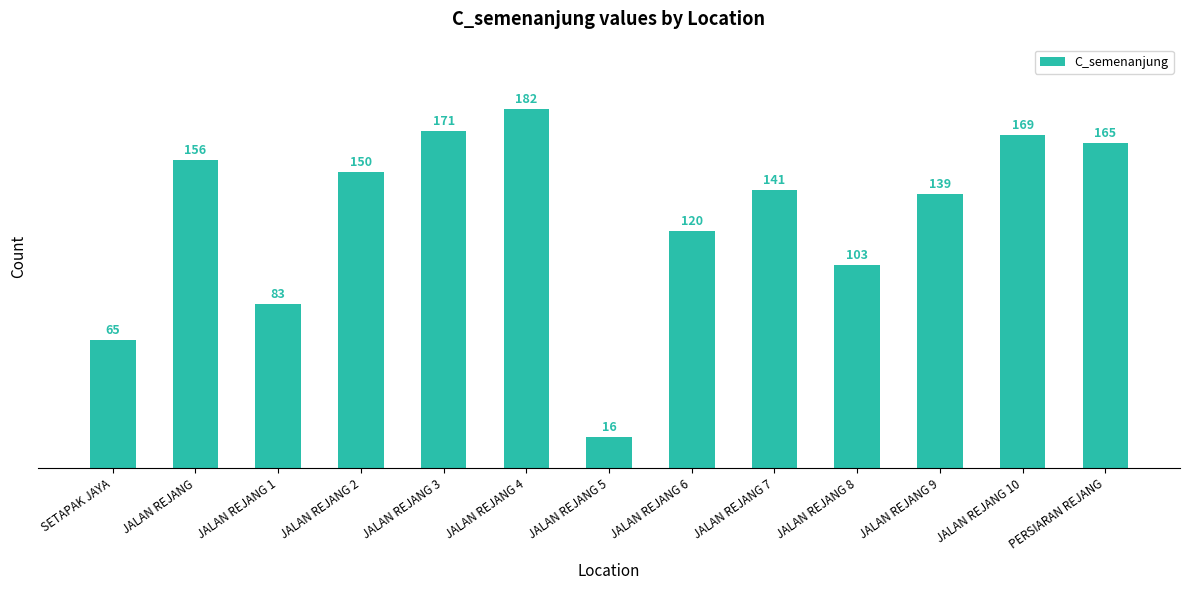

What is the difference between the maximum and minimum values?

166